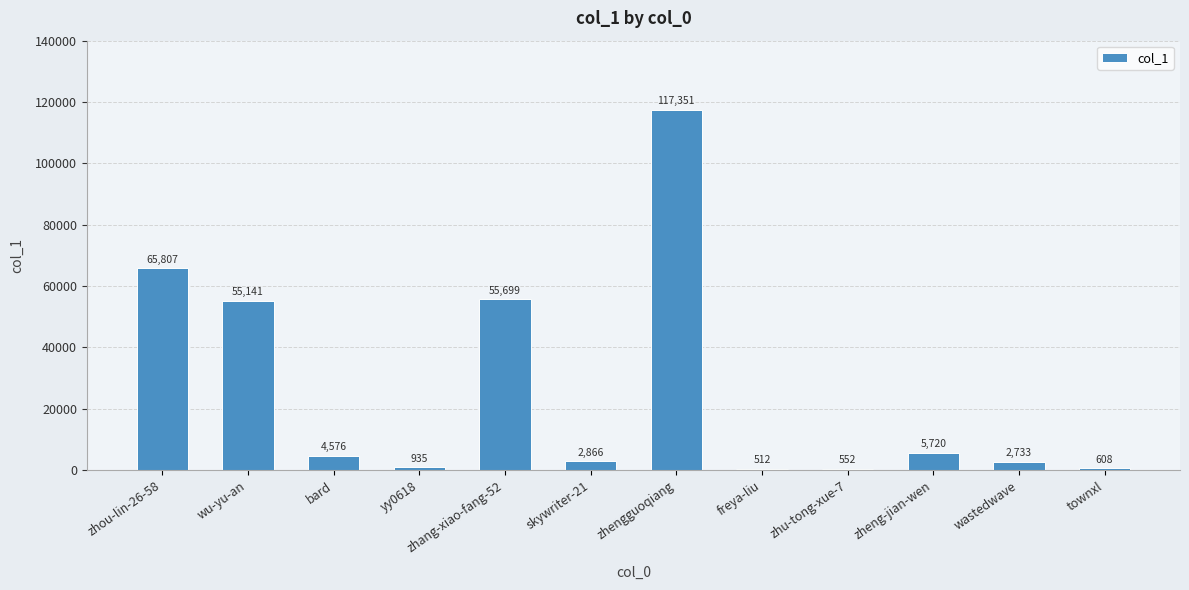

What is the label of the 2nd bar from the left?

wu-yu-an